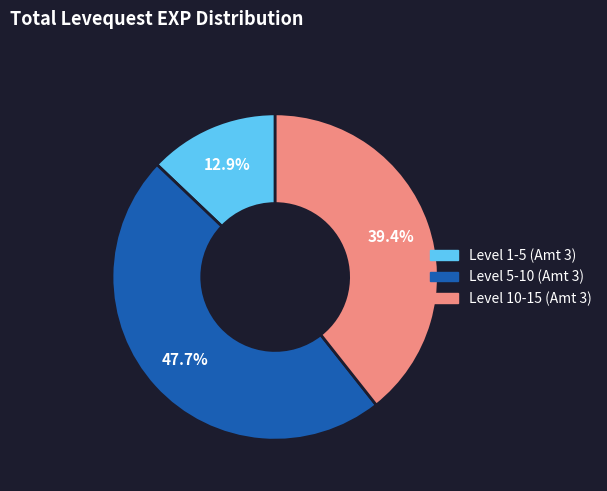

Does any single category account for the majority?

No